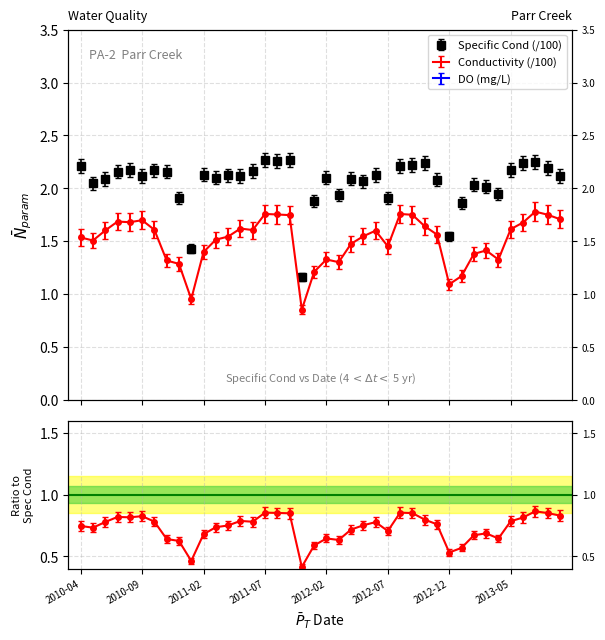

At which category does the chart reach its minimum across all series?

2011-10